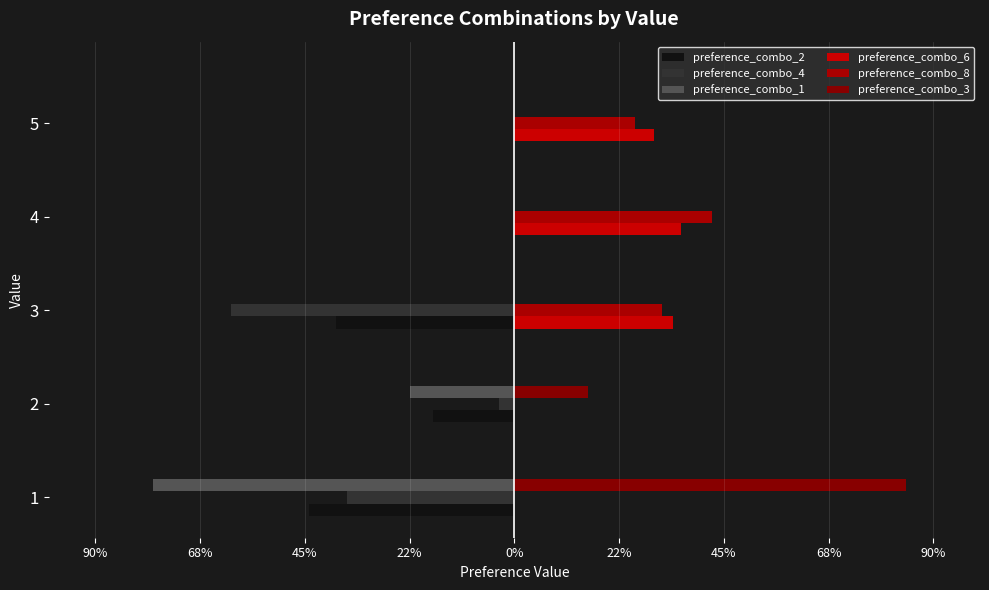

What is the value of the preference_combo_6 bar at the 5th from the left?

0.3